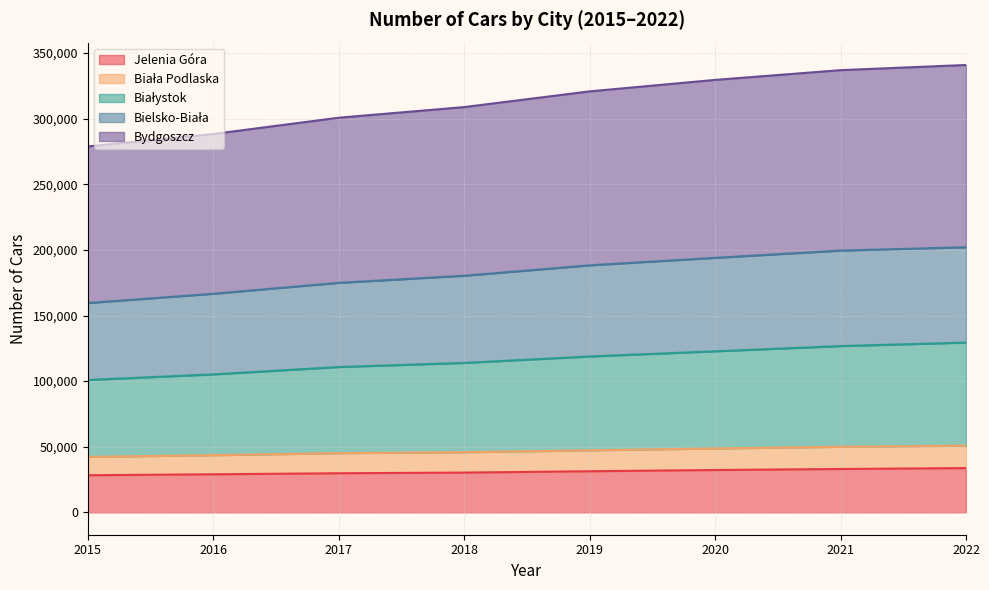

What is the total value across all series at 2015?

278858